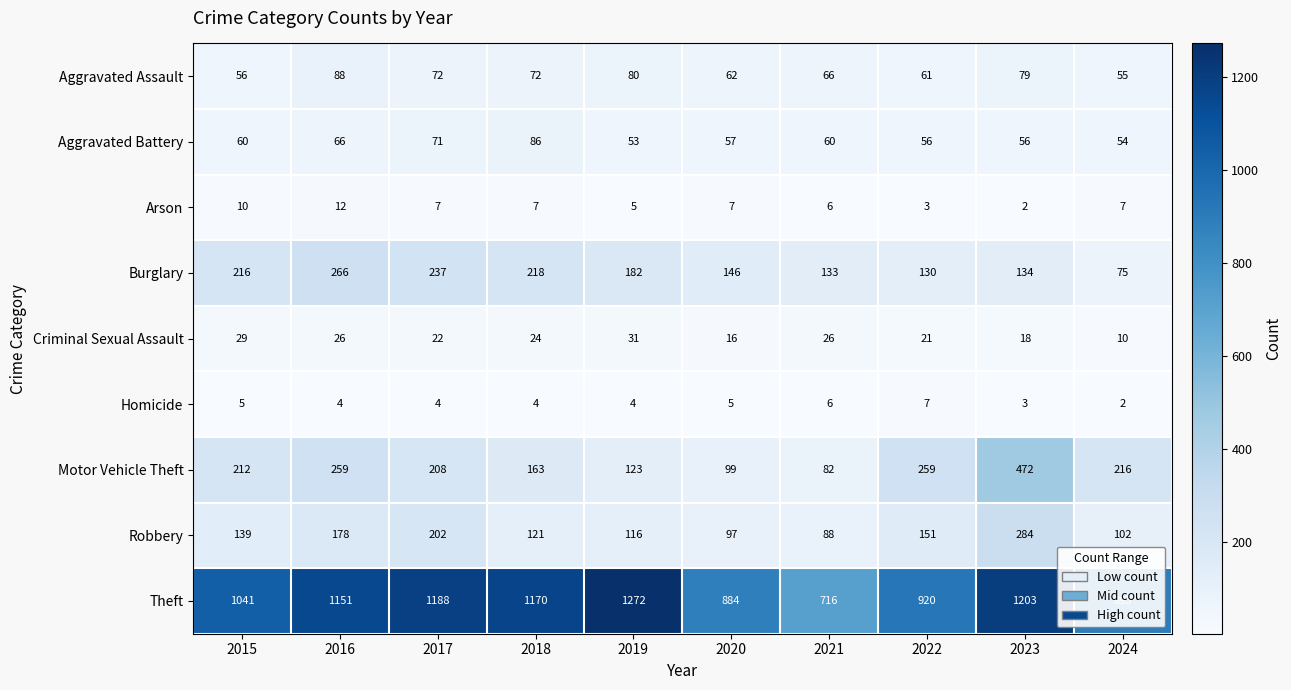

What is the spread (max minus min) of values at 2024?

891